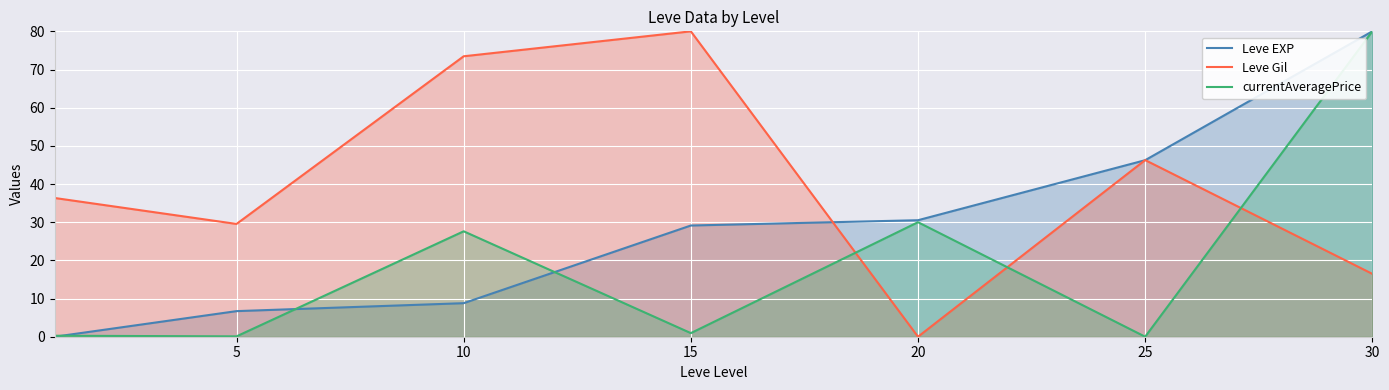

How many lines are shown in the chart?

3